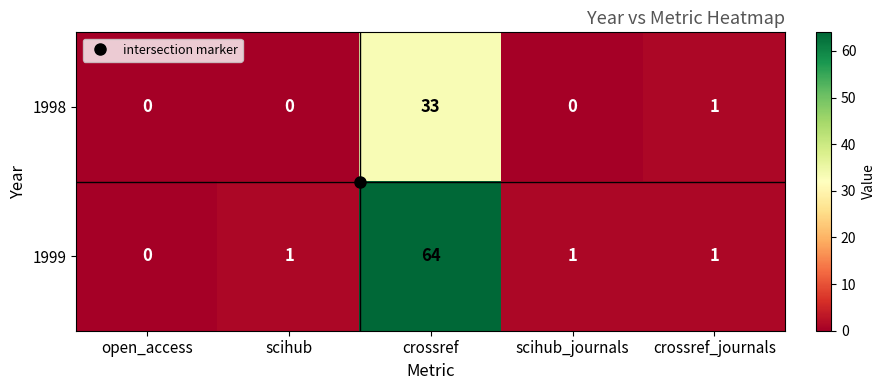

True or false: 1999 has a value of -27 at open_access.

False